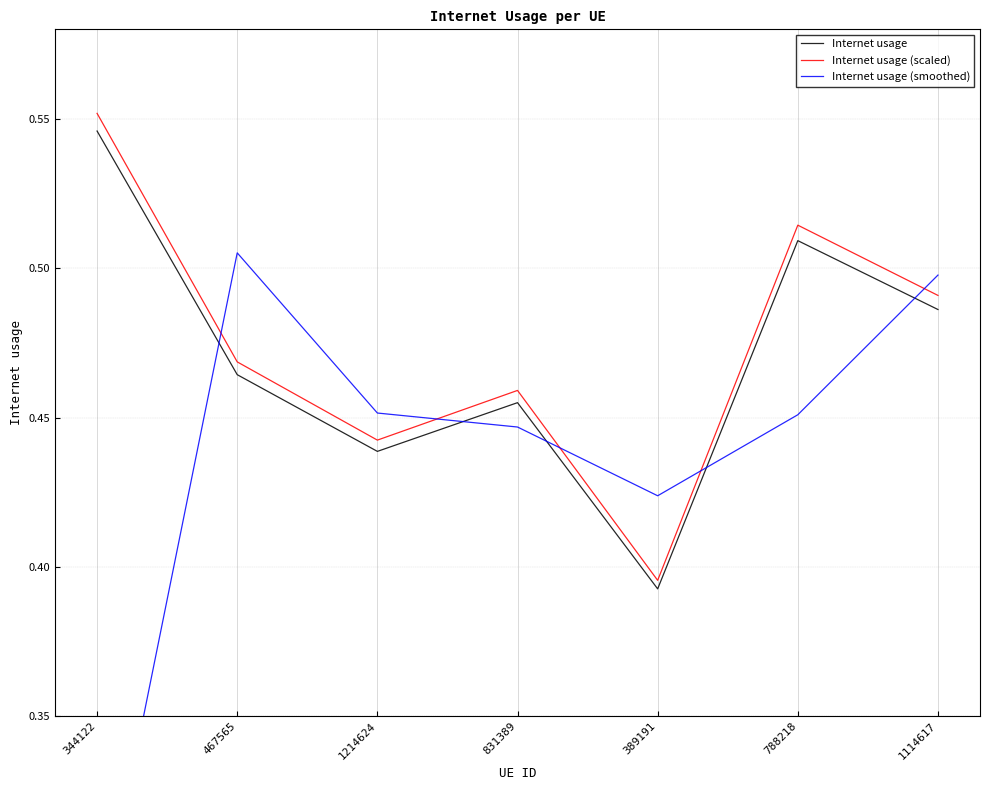

Between which two adjacent categories do Internet usage (smoothed) and Internet usage (scaled) first intersect?

344122 and 467565